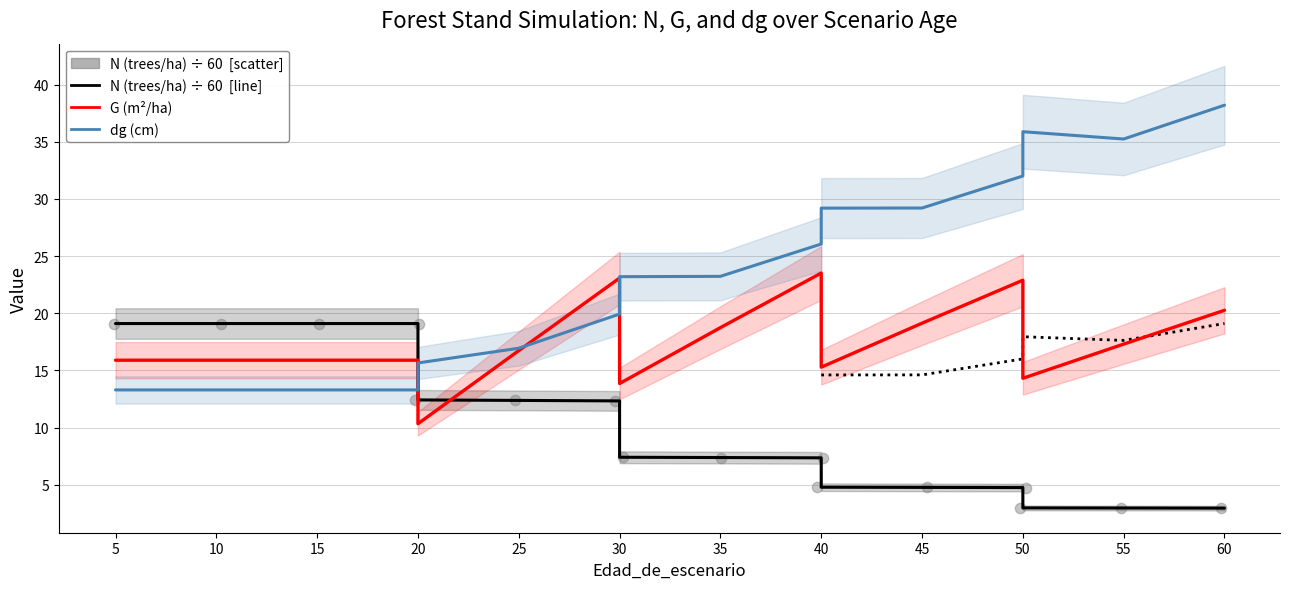

Which series has the widest spread of Y values?

dg (mean diameter, cm)